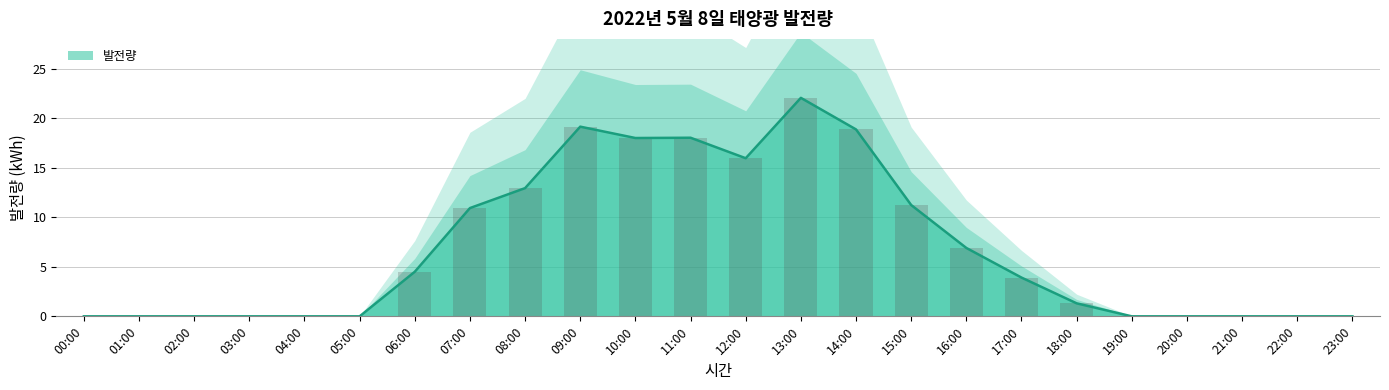

Which label corresponds to the largest value in the chart?

13:00